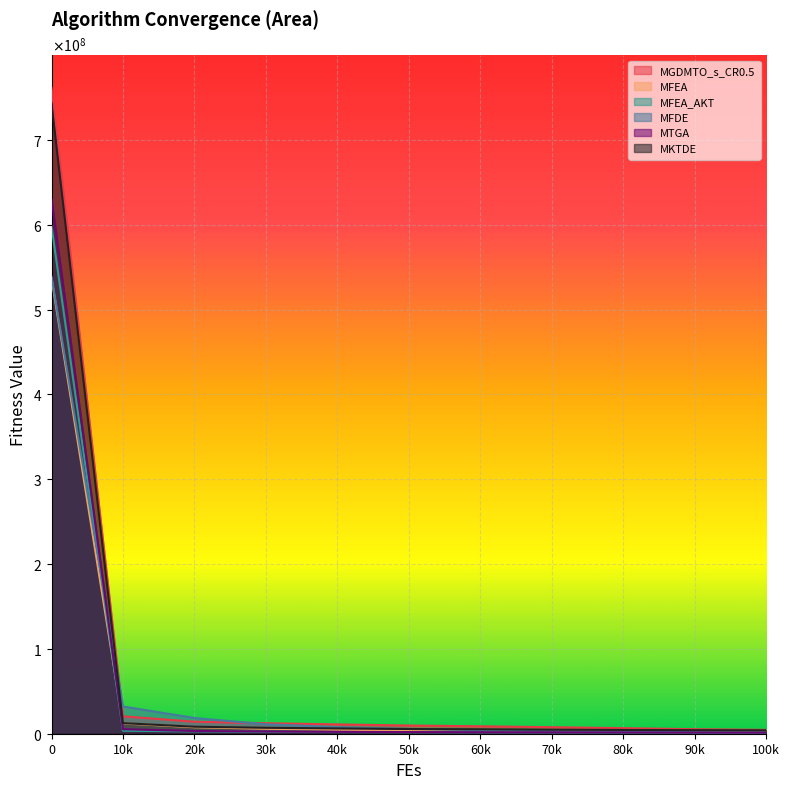

Between 100k and 40k, which is larger?

40k